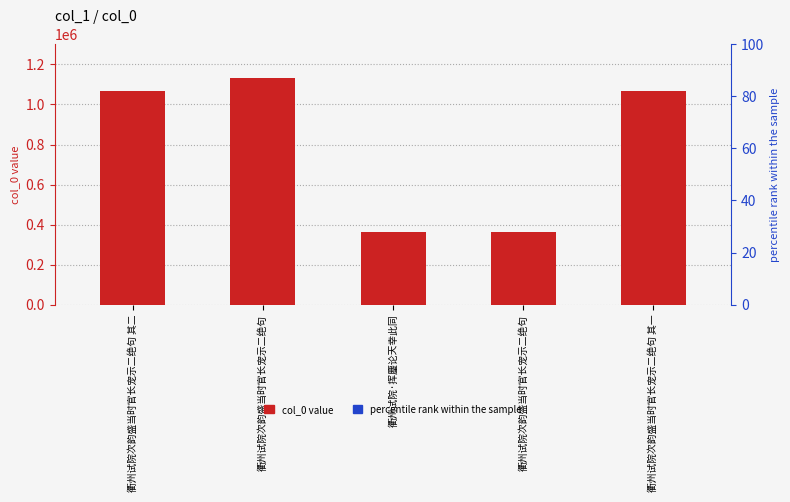

The col_0 series shows 1065492 at 衢州试院次韵盛当时官长宠示二绝句 其一. True or false?

True